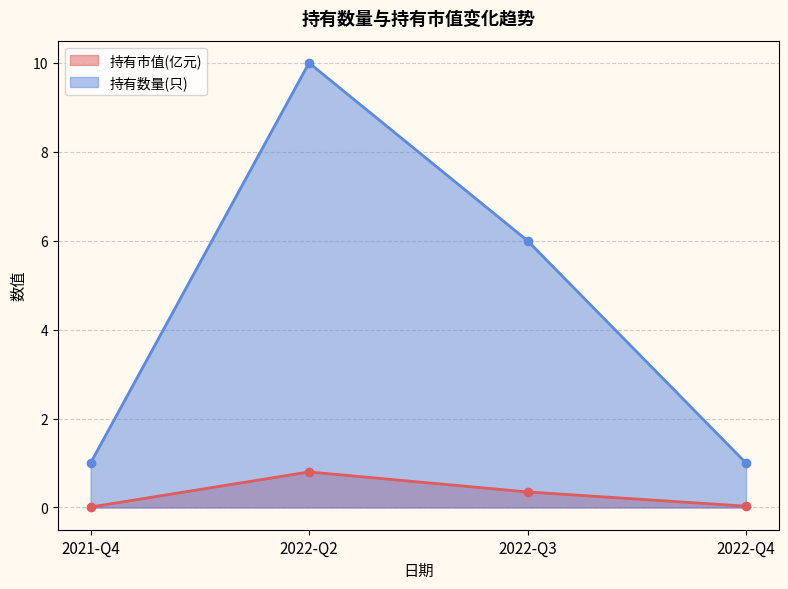

Reading left to right, what are all the values shown in this chart?

持有市值(亿元): 0.0	0.8	0.3	0.0
持有数量(只): 1.0	10.0	6.0	1.0